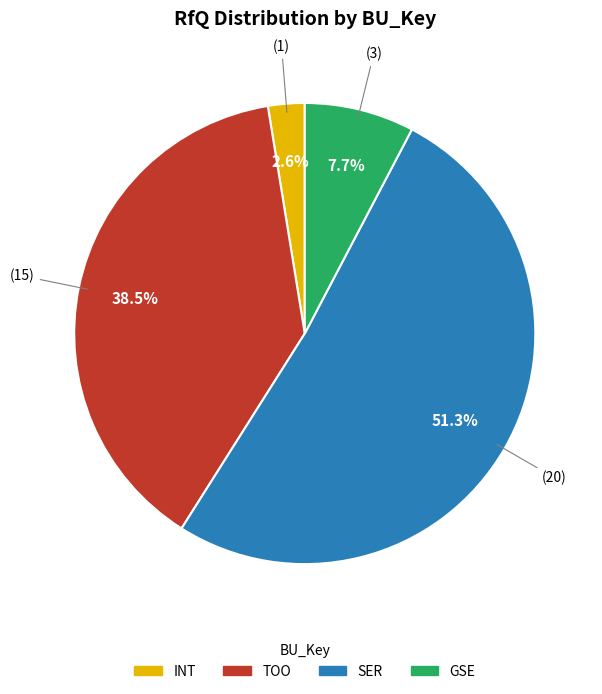

Which has a higher value, TOO or GSE?

TOO